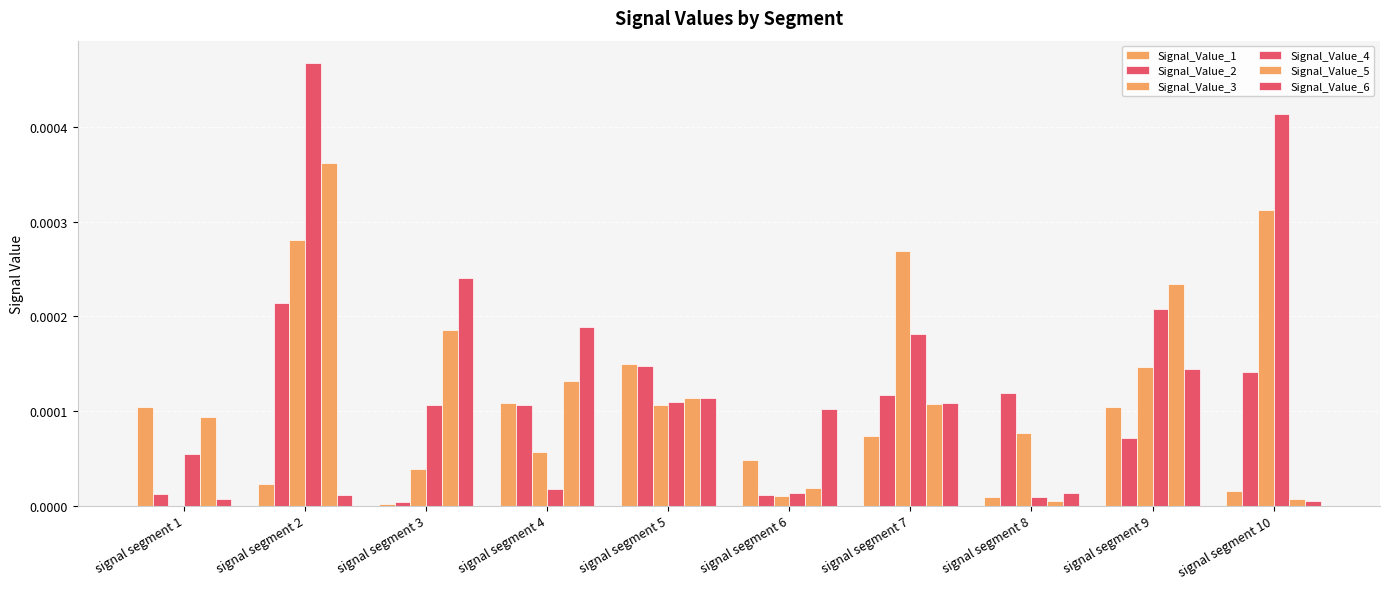

How many groups of bars are there?

10